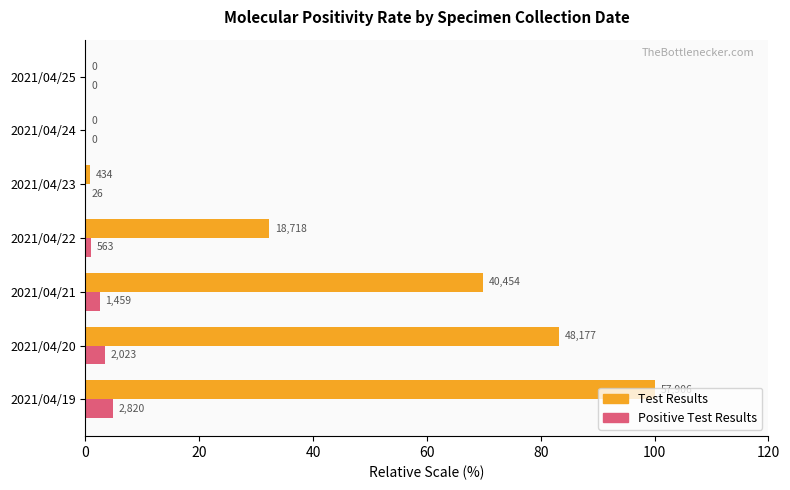

What are all the series names shown in the legend?

Test Results, Positive Test Results